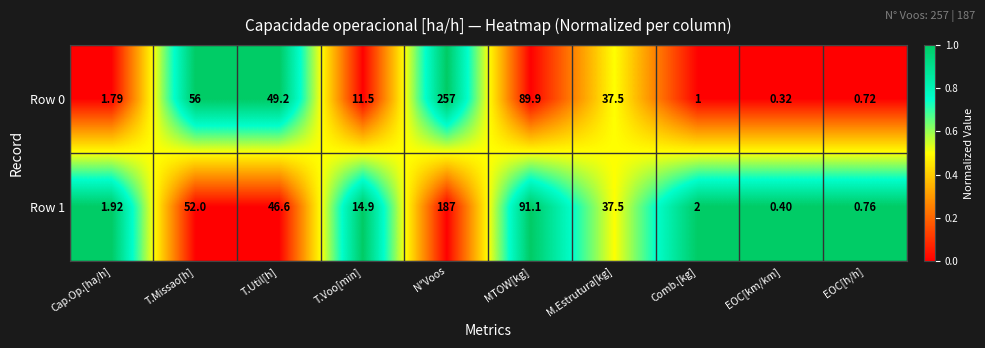

Which label corresponds to the smallest value in the chart?

EOC[km/km]